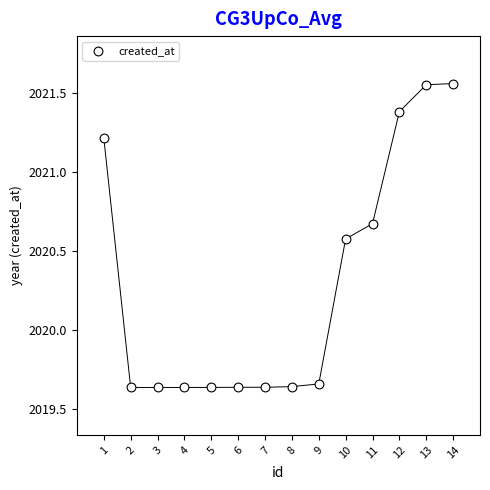

What is the range of X values (max minus min)?

13.0